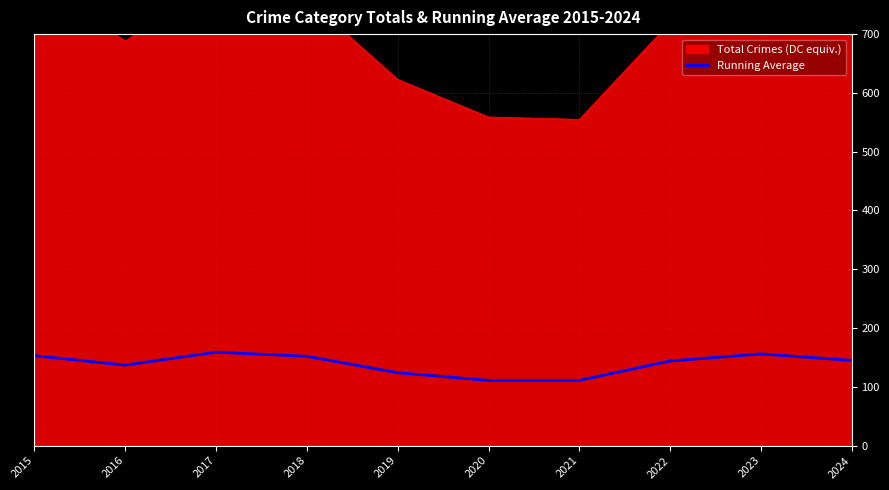

At which category does the chart reach its minimum across all series?

2020